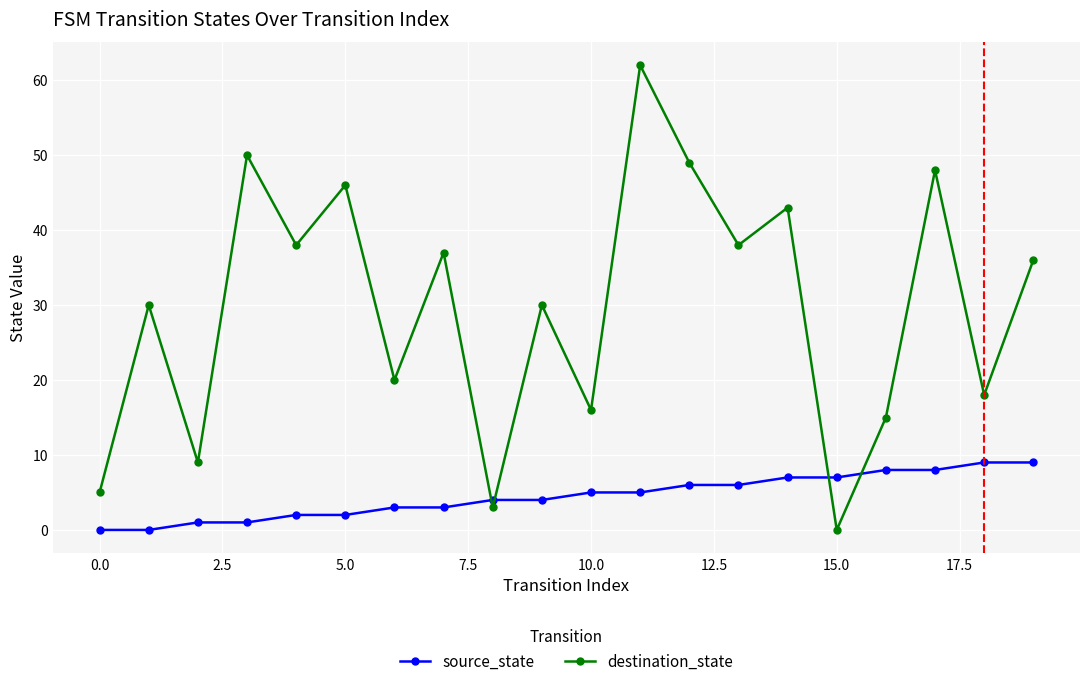

Which series has the largest total across all categories?

destination_state